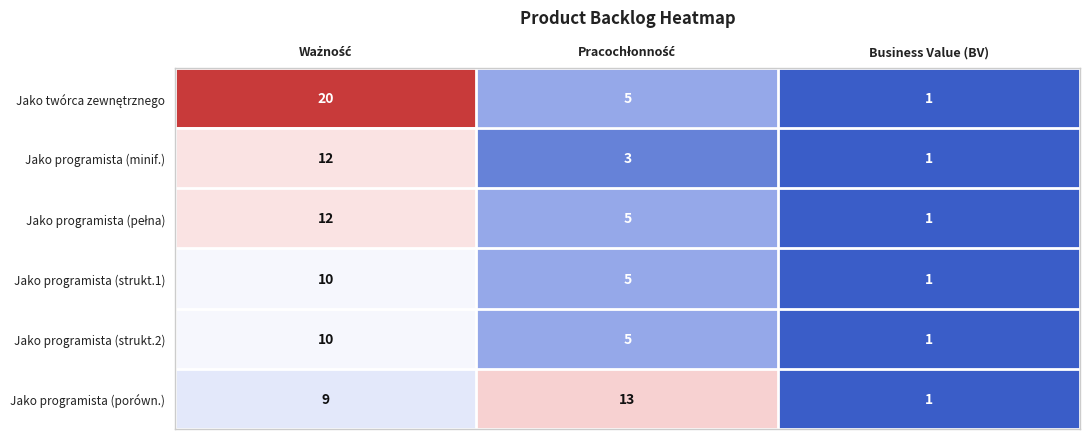

What is the maximum value for Jako programista (porówn.)?

13